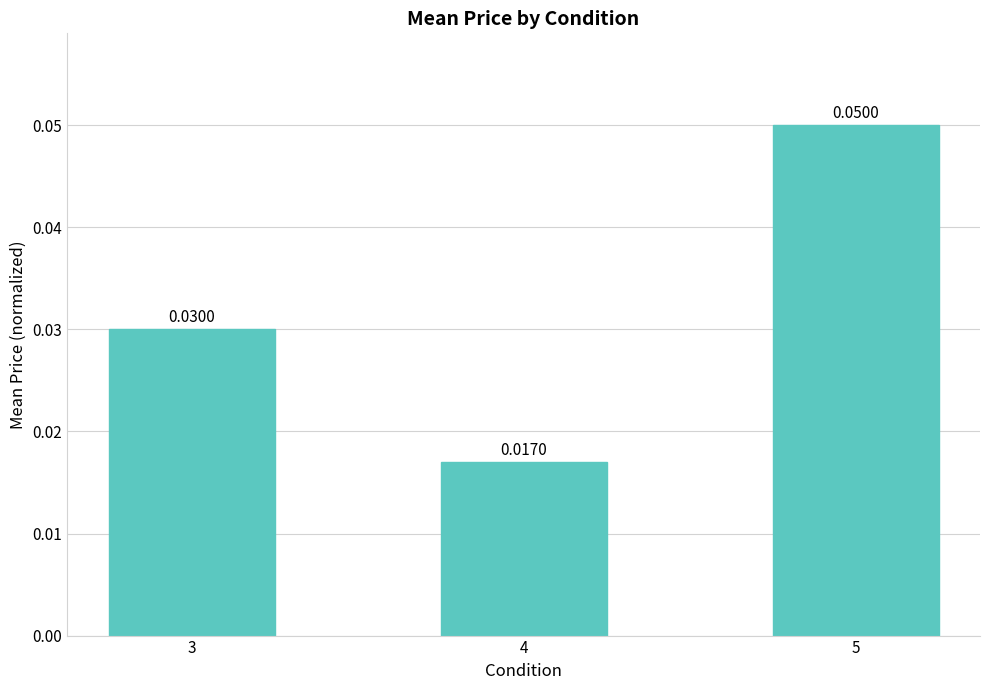

Rank the categories by value from highest to lowest.

5, 3, 4